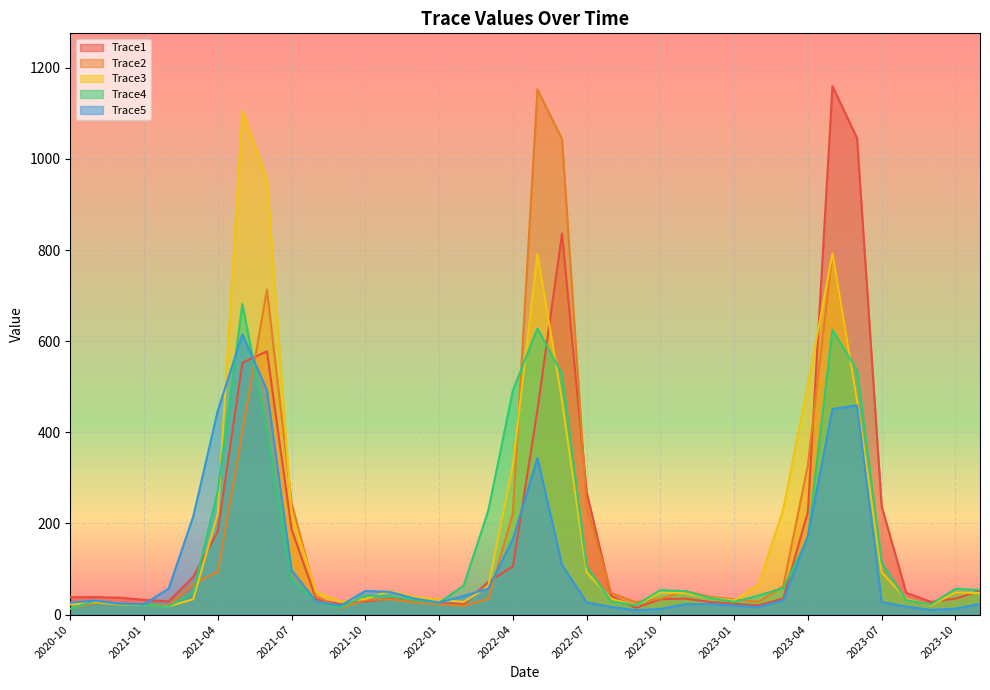

What is the sum of the Trace4 values at 2021-04 and 2022-07?

377.9